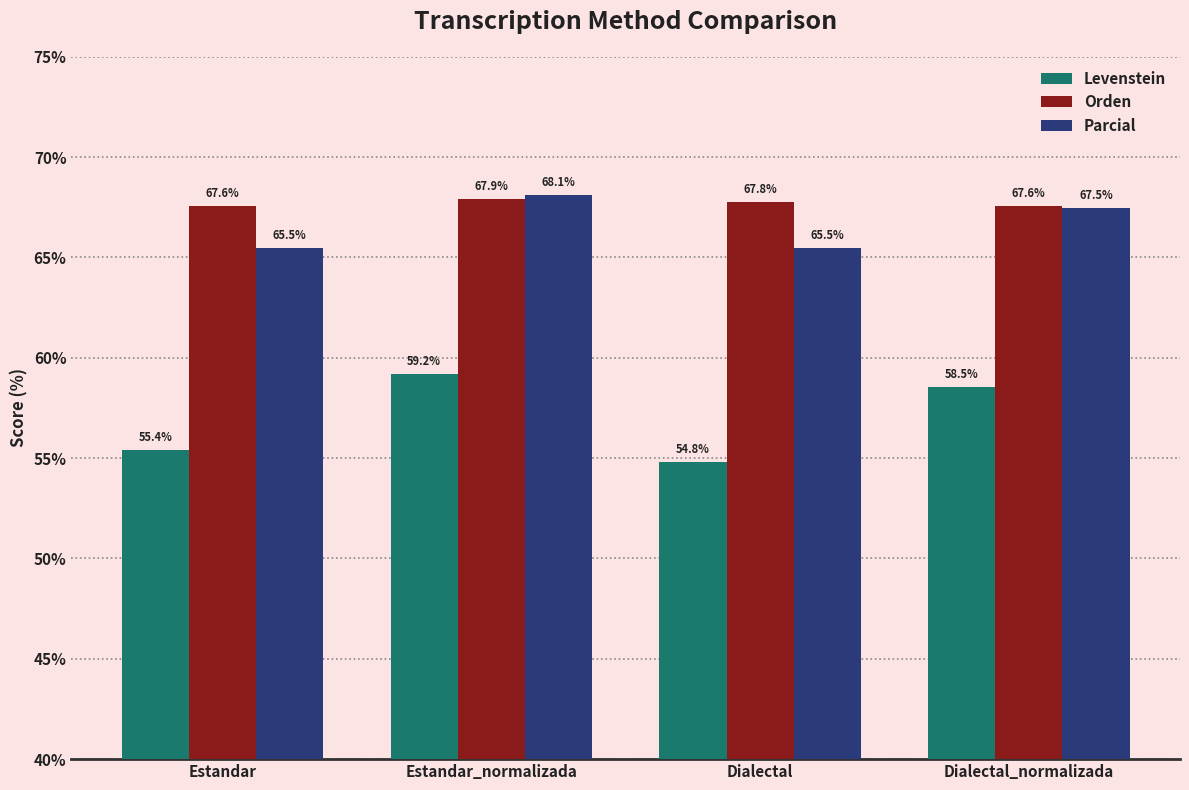

How many Orden values are between 67 and 68?

4